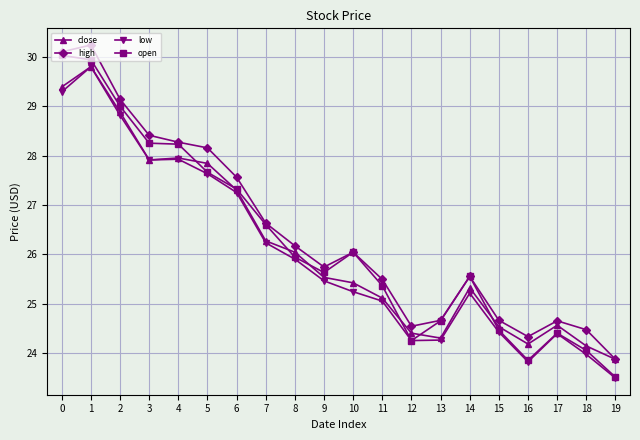

Where is the first local maximum for close?

1